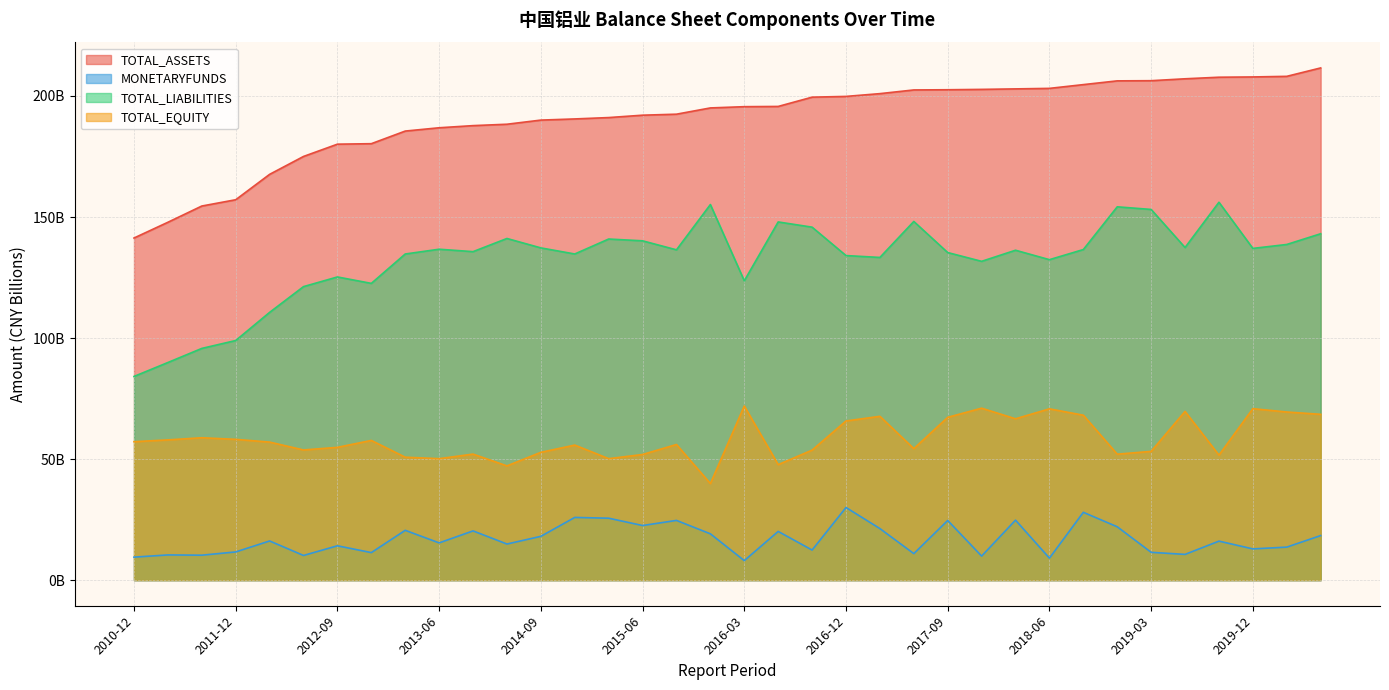

Which series has the widest spread of values?

TOTAL_LIABILITIES